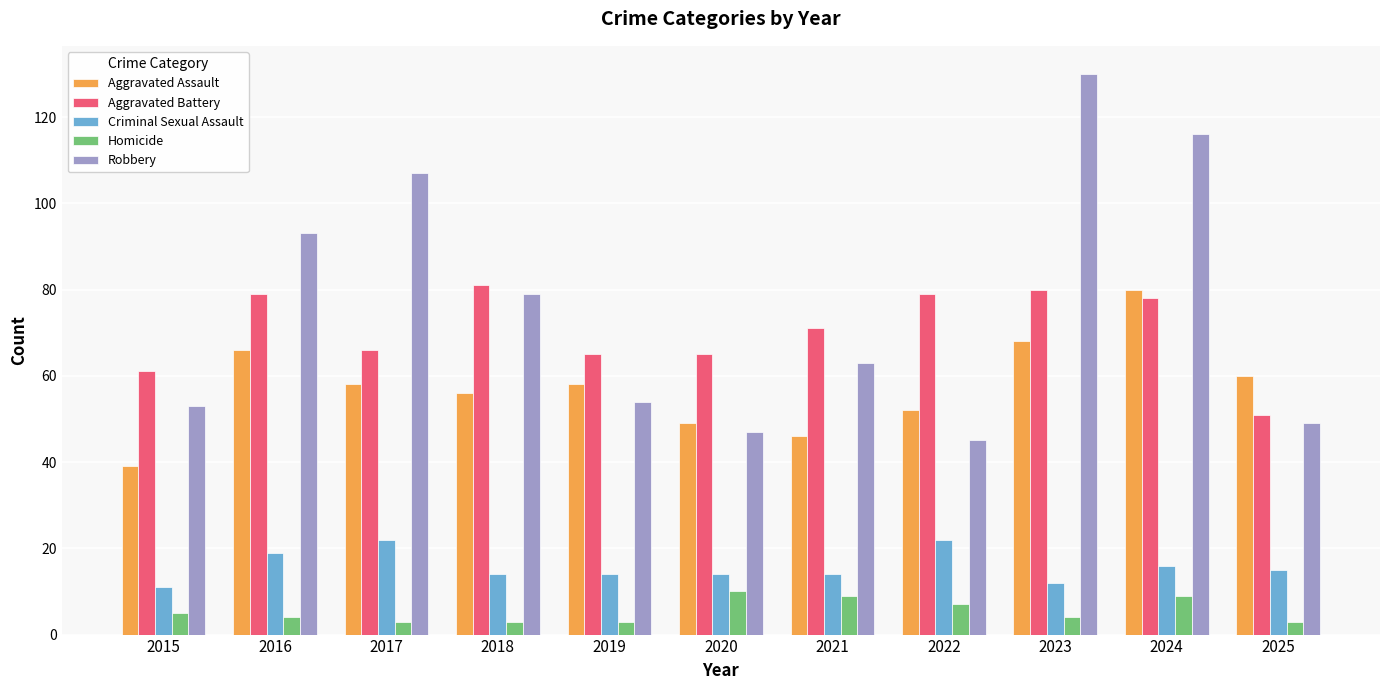

What is the value of the Aggravated Assault bar at the 1st from the left?

39